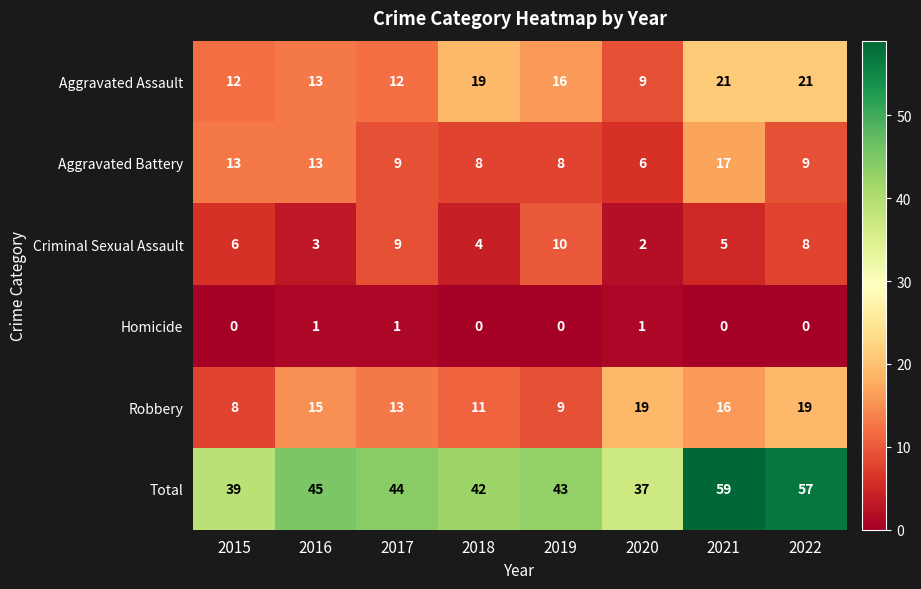

Between 2017 and 2020, which series saw the biggest shift?

Criminal Sexual Assault